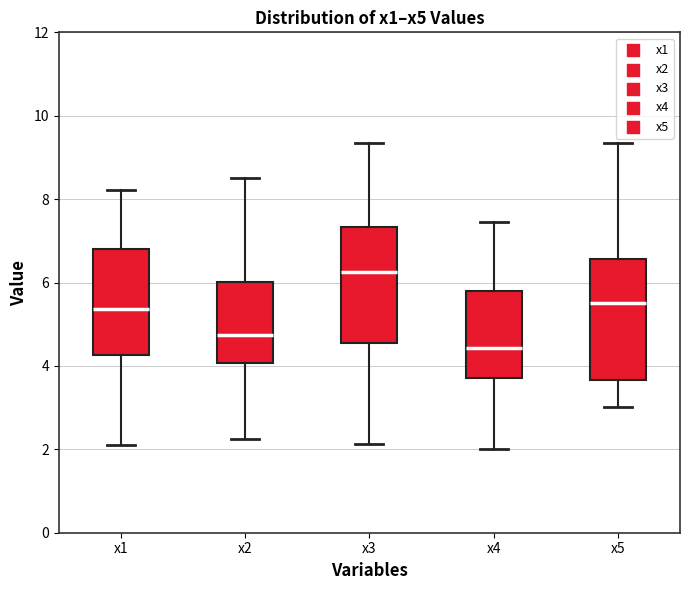

Reading left to right, transcribe this box plot: for each box, give where its median line is, the range the box spans, and where its two whiskers end, as read against the y-axis. The values are not printed on the chart, so give them approximately, as read against the axis.

x1: median 5.4, box 4.2 to 6.8, whiskers 2.2 to 8.2
x2: median 4.8, box 4.0 to 6.0, whiskers 2.2 to 8.6
x3: median 6.2, box 4.6 to 7.4, whiskers 2.2 to 9.4
x4: median 4.4, box 3.8 to 5.8, whiskers 2.0 to 7.4
x5: median 5.6, box 3.6 to 6.6, whiskers 3.0 to 9.4